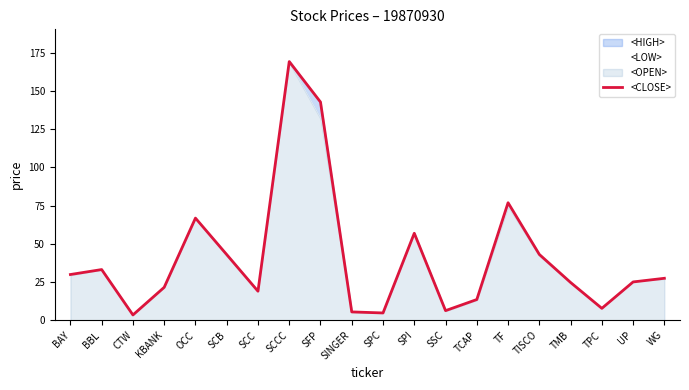

What is the value of the 5th point from the left?

66.8